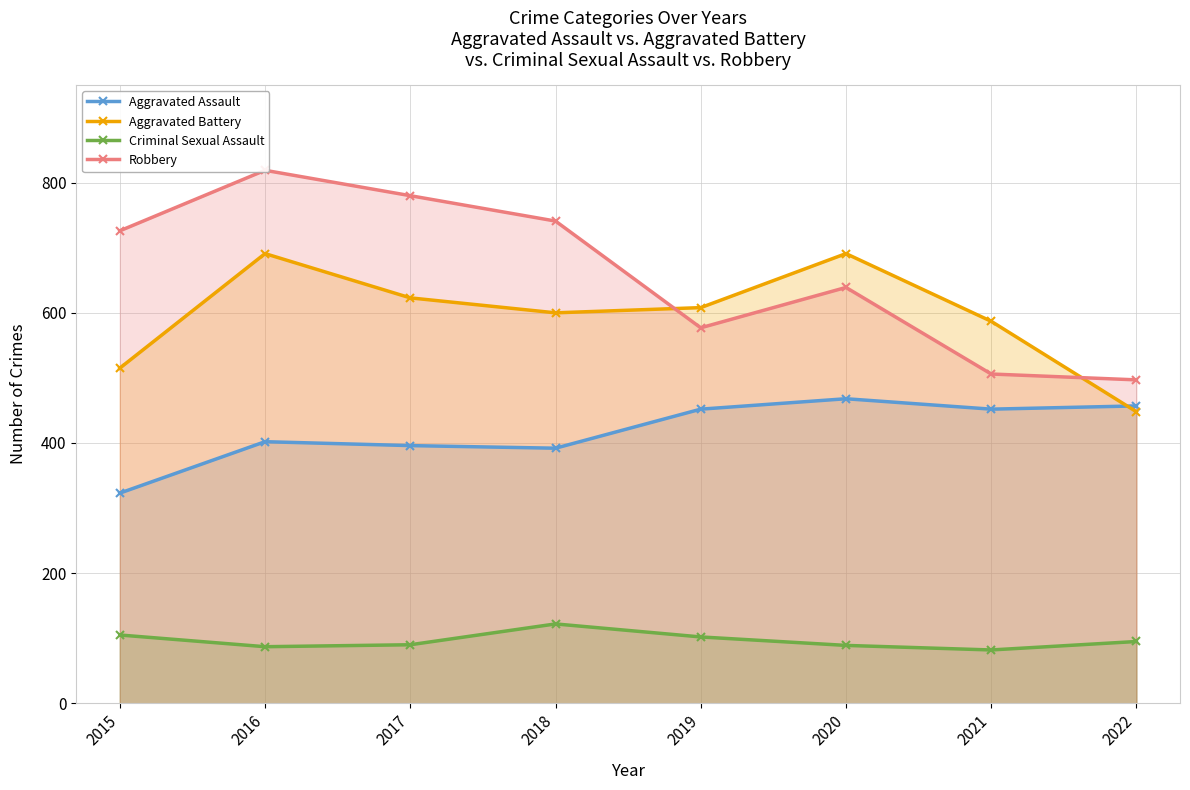

Reading left to right, transcribe all the data shown in this chart.

Aggravated Assault: 2015=323	2016=402	2017=396	2018=392	2019=452	2020=468	2021=452	2022=457
Aggravated Battery: 2015=515	2016=691	2017=623	2018=600	2019=608	2020=691	2021=587	2022=448
Criminal Sexual Assault: 2015=105	2016=87	2017=90	2018=122	2019=102	2020=89	2021=82	2022=95
Robbery: 2015=726	2016=819	2017=780	2018=741	2019=577	2020=639	2021=506	2022=497